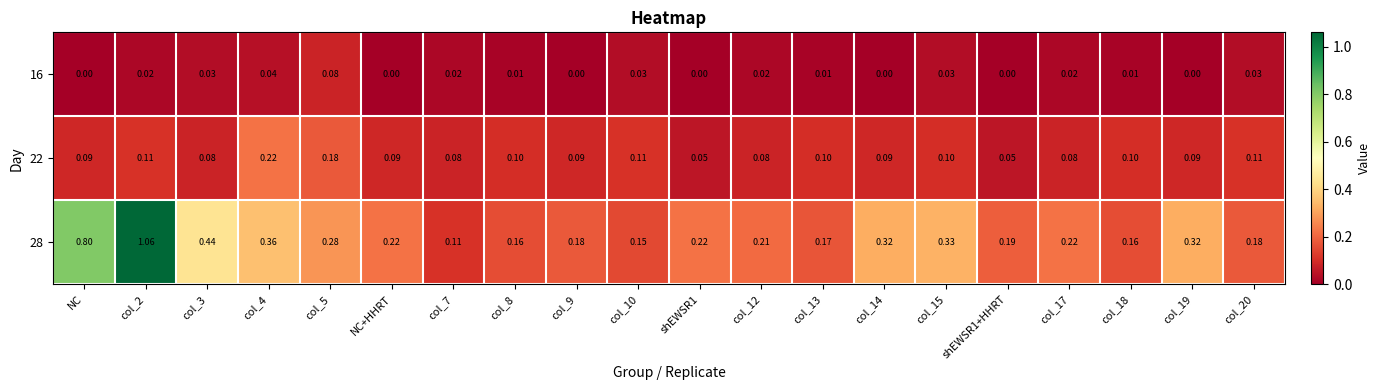

Which series changed the most between NC+HHRT and col_12?

16